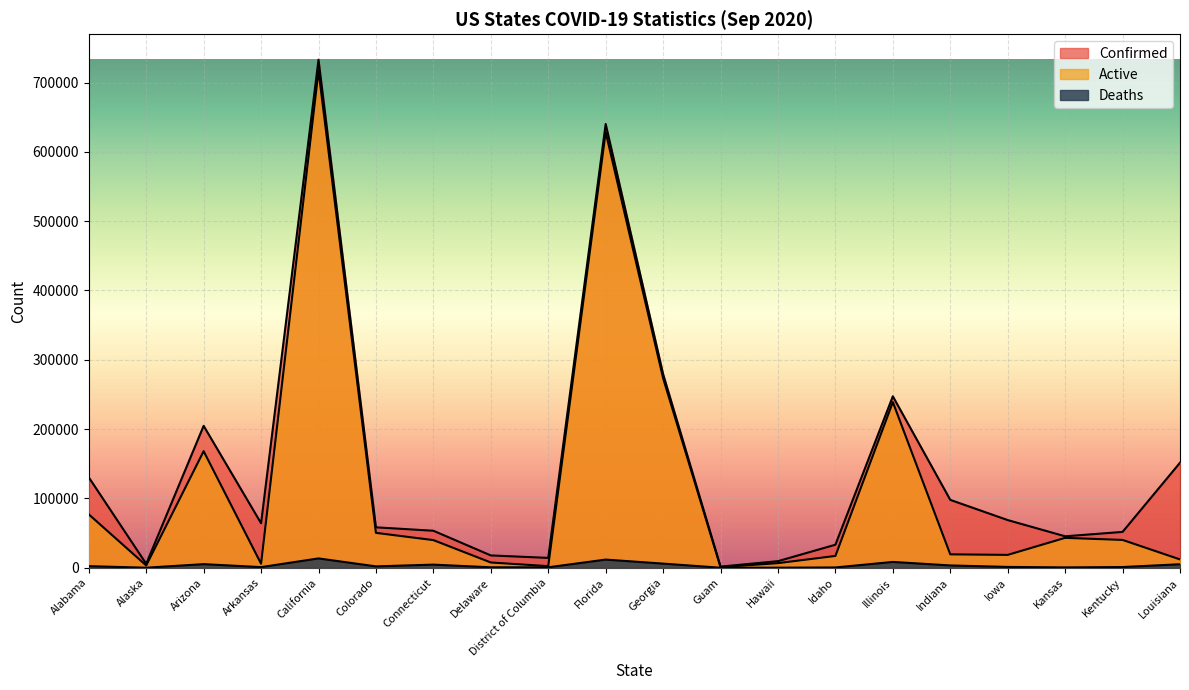

Rank the series at California from highest to lowest value.

Confirmed, Active, Deaths